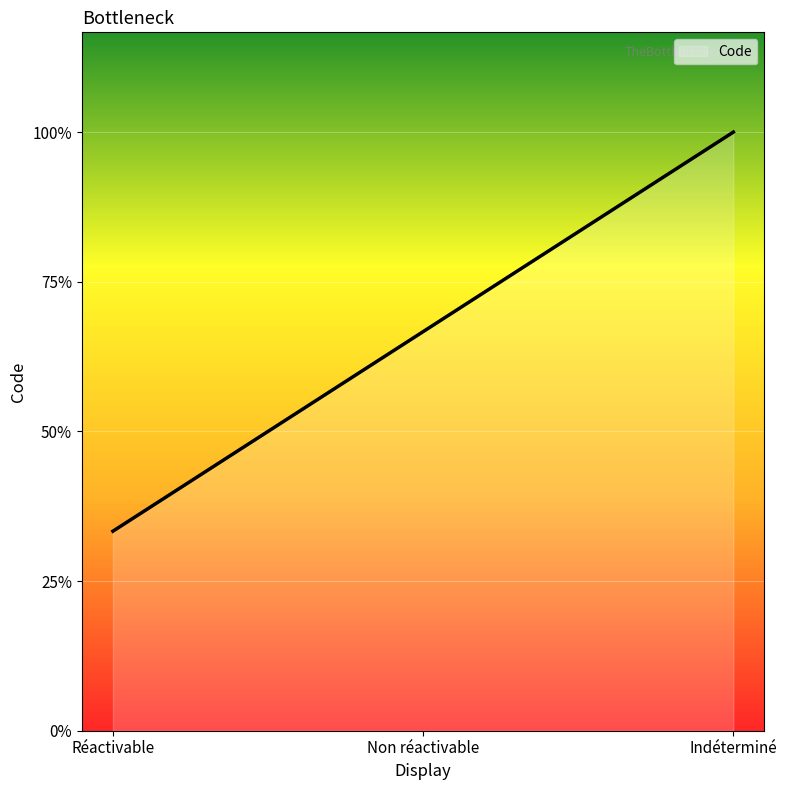

Is this an area chart (filled region under the line)?

Yes